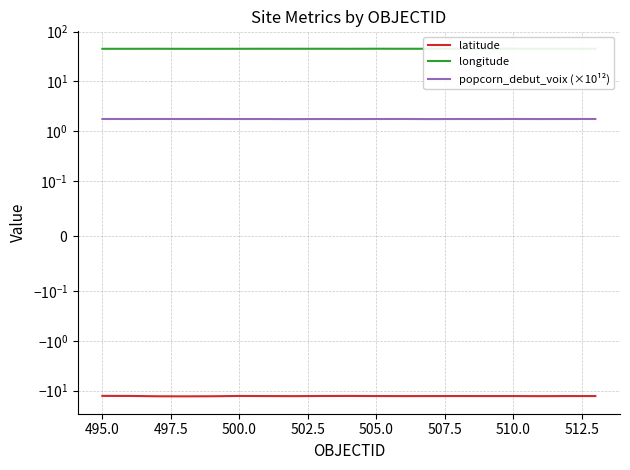

The value of popcorn_debut_voix (×10¹²) at 512.5 is 2.6. True or false?

False